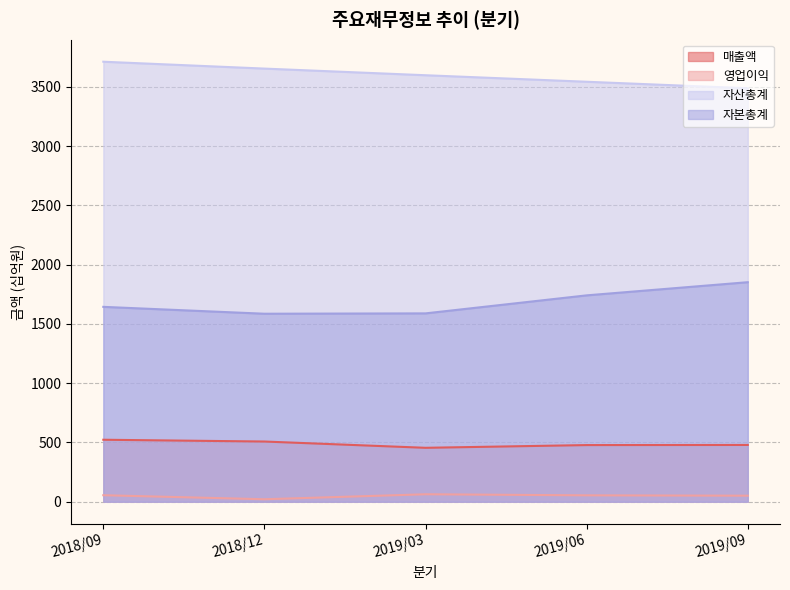

Count the number of data series in this chart.

4